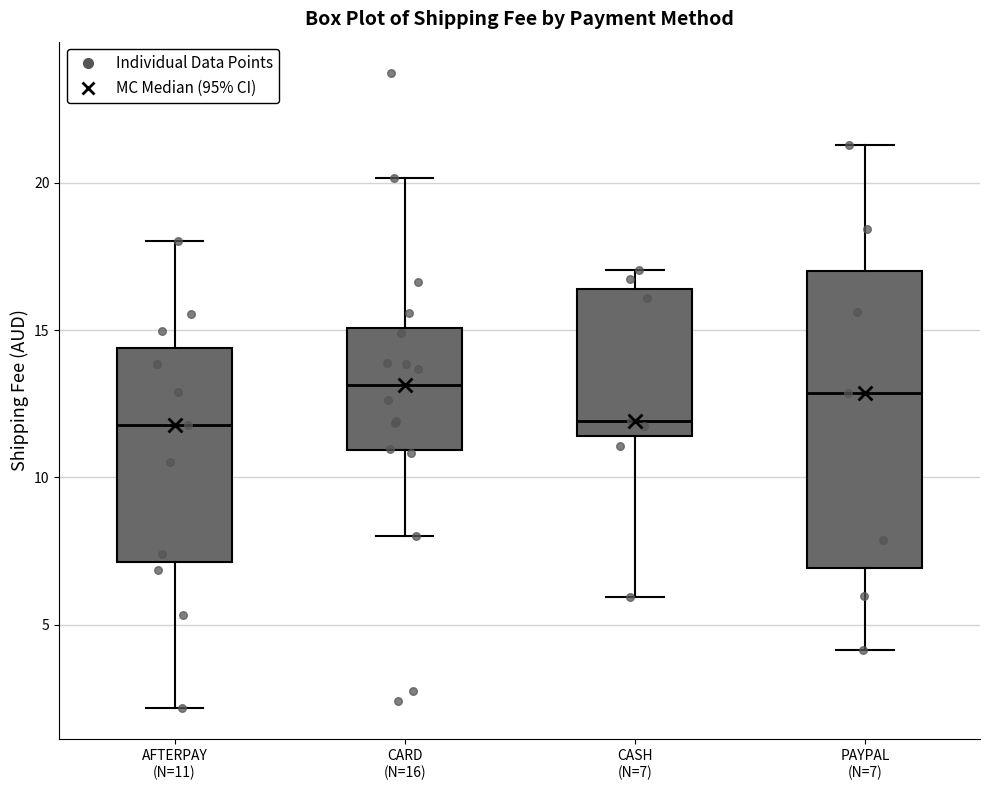

Which box is the tallest, from its lower edge to its upper edge?

PAYPAL (N=7)